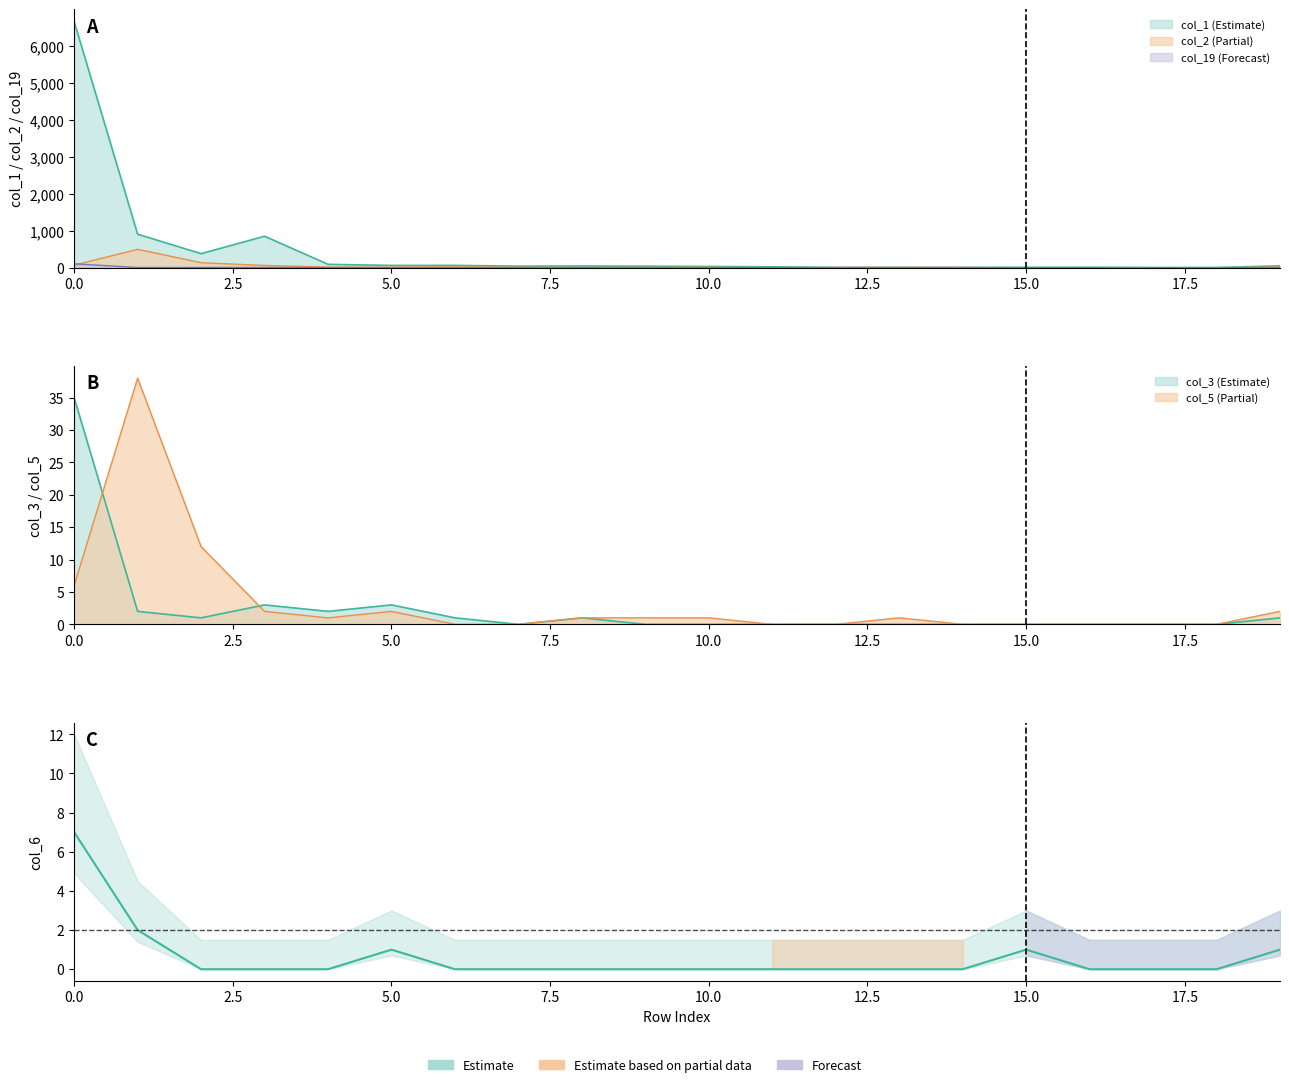

How many values are between 0 and 1?

18